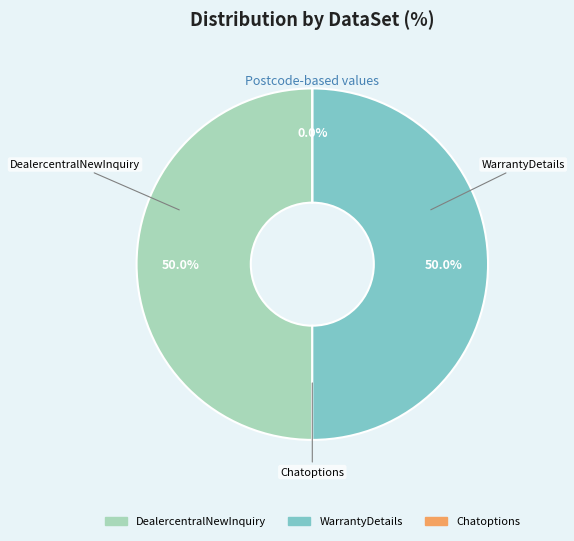

To the nearest percent, what is the difference between the largest and smallest slice percentages?

50%